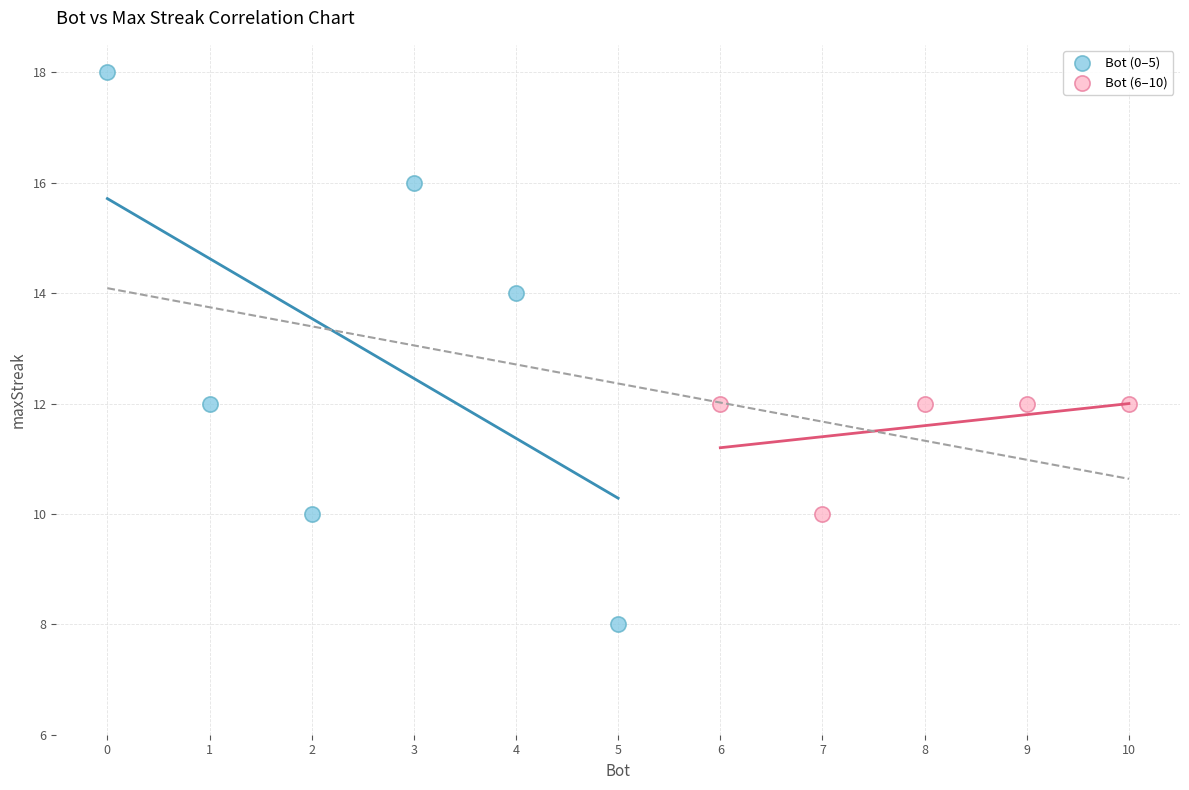

Which series contains the lowest Y value?

Bot (0–5)